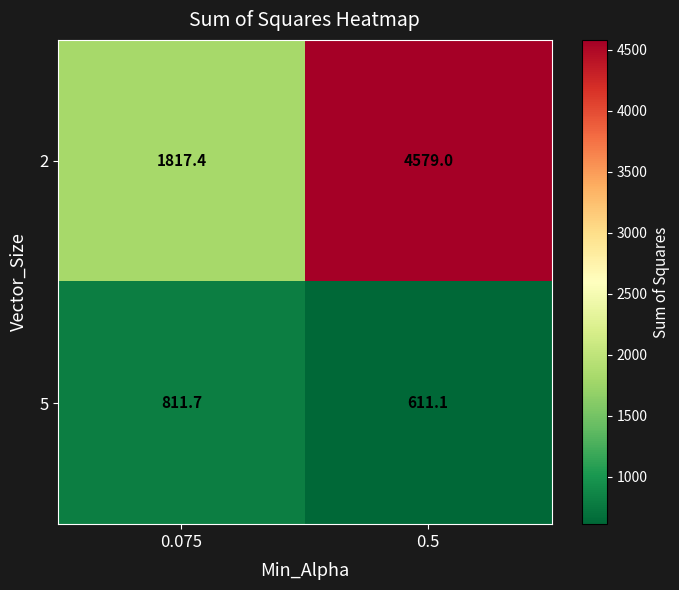

At which label is 2 closest to 3198?

0.075